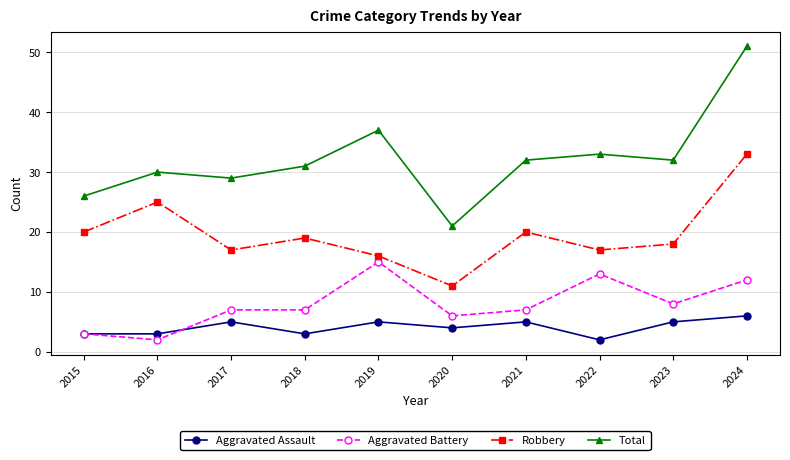

Reading left to right, transcribe all the data shown in this chart.

Aggravated Assault: 2015=3	2016=3	2017=5	2018=3	2019=5	2020=4	2021=5	2022=2	2023=5	2024=6
Aggravated Battery: 2015=3	2016=2	2017=7	2018=7	2019=15	2020=6	2021=7	2022=13	2023=8	2024=12
Robbery: 2015=20	2016=25	2017=17	2018=19	2019=16	2020=11	2021=20	2022=17	2023=18	2024=33
Total: 2015=26	2016=30	2017=29	2018=31	2019=37	2020=21	2021=32	2022=33	2023=32	2024=51